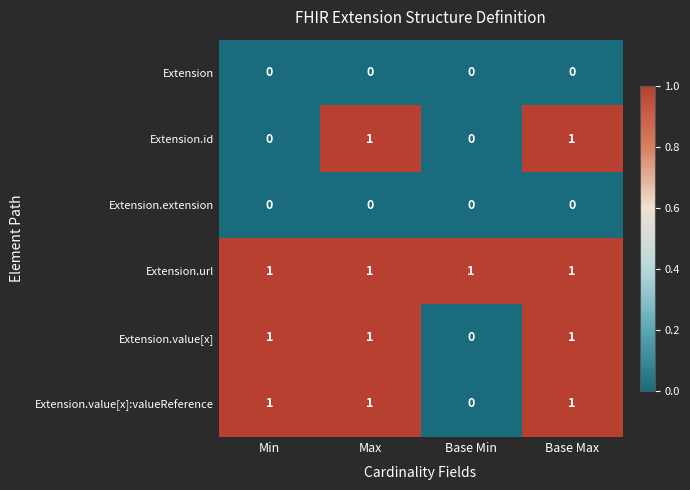

Is the value of Extension.extension at Base Min greater than the value of Extension.value[x]:valueReference at Base Max?

No